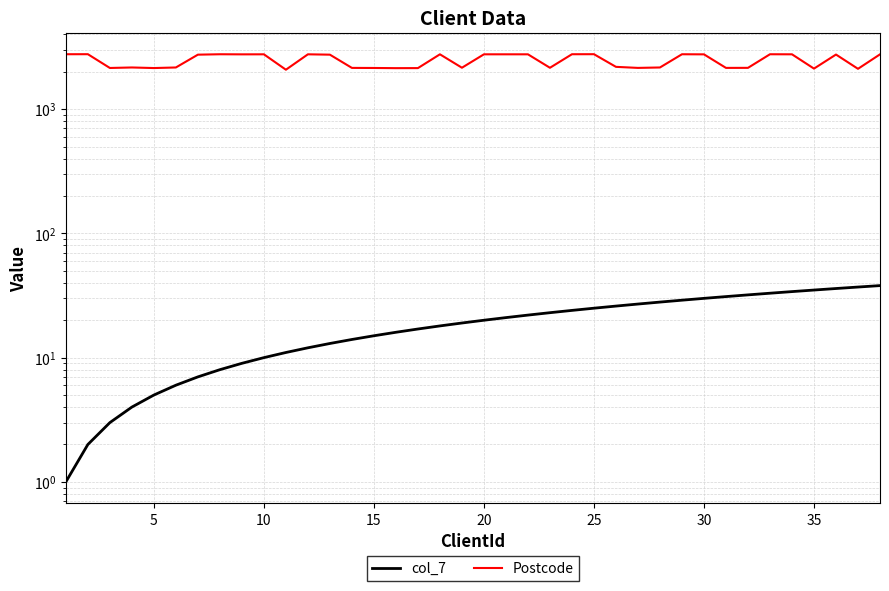

True or false: Postcode has a value of 678 at 30.

False